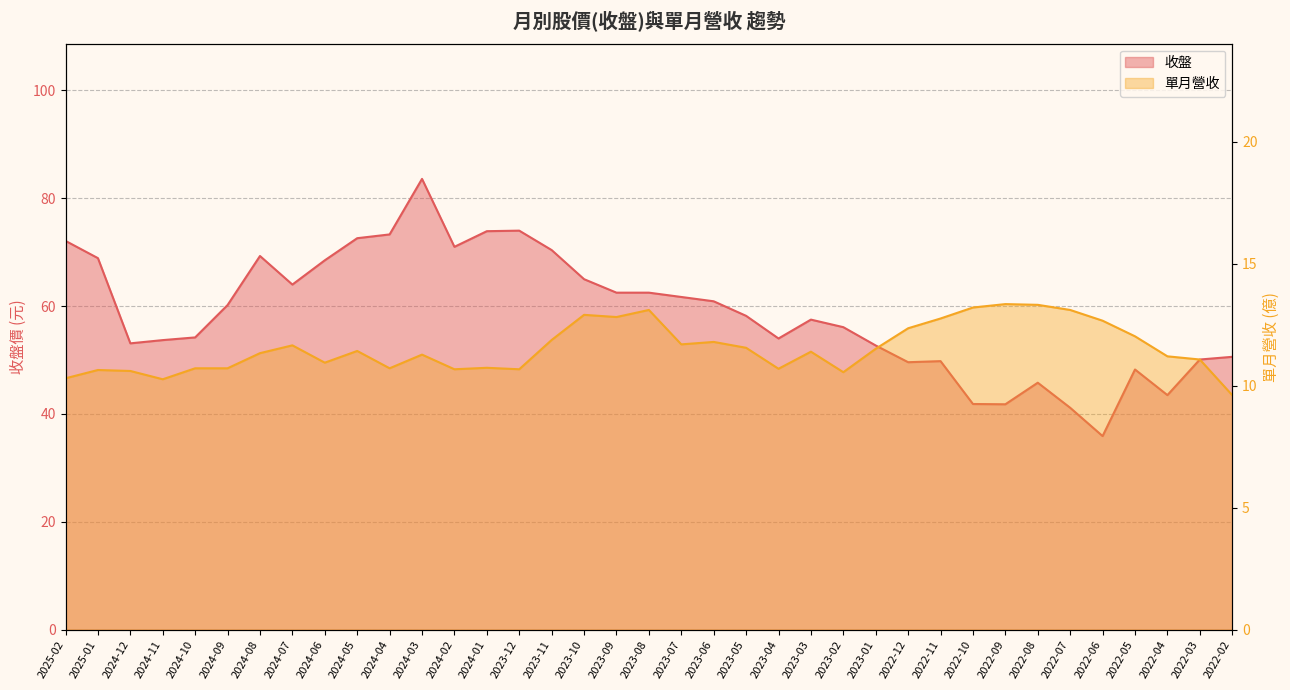

True or false: 單月營收 has a value of 10.7 at 2024-02.

True